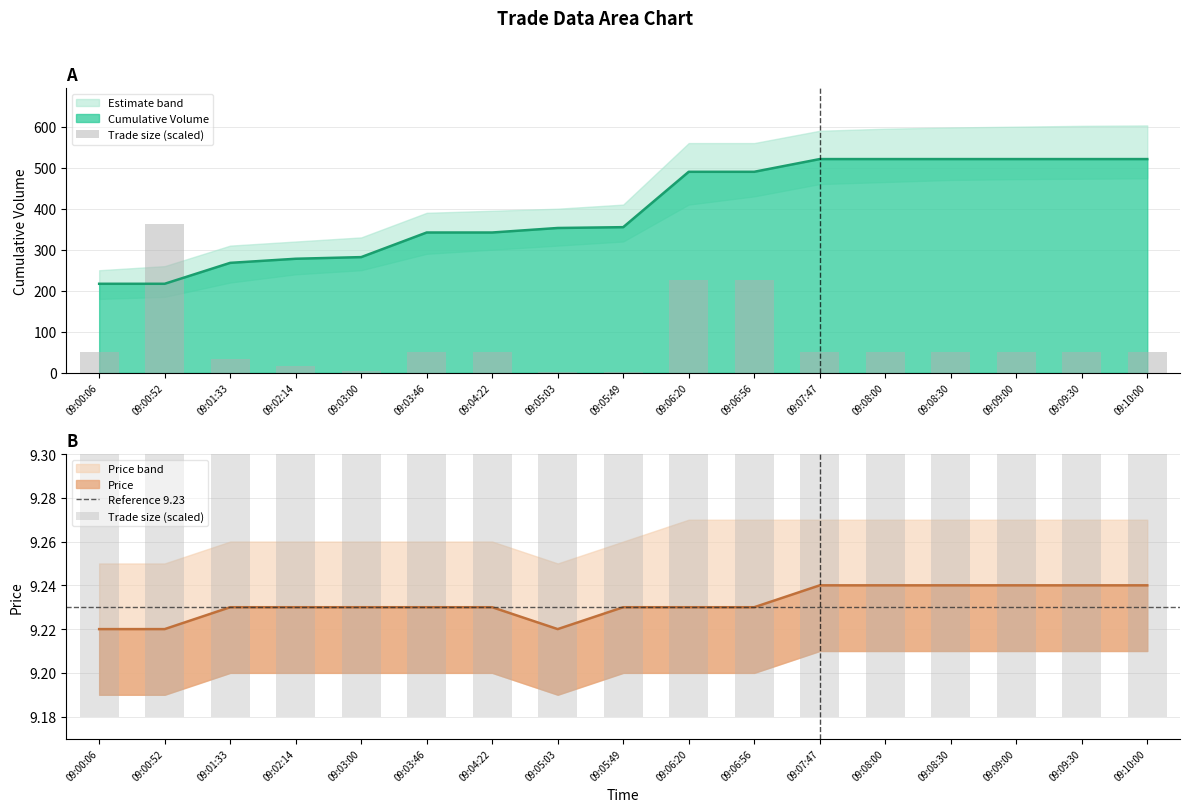

How many groups of bars are there?

17